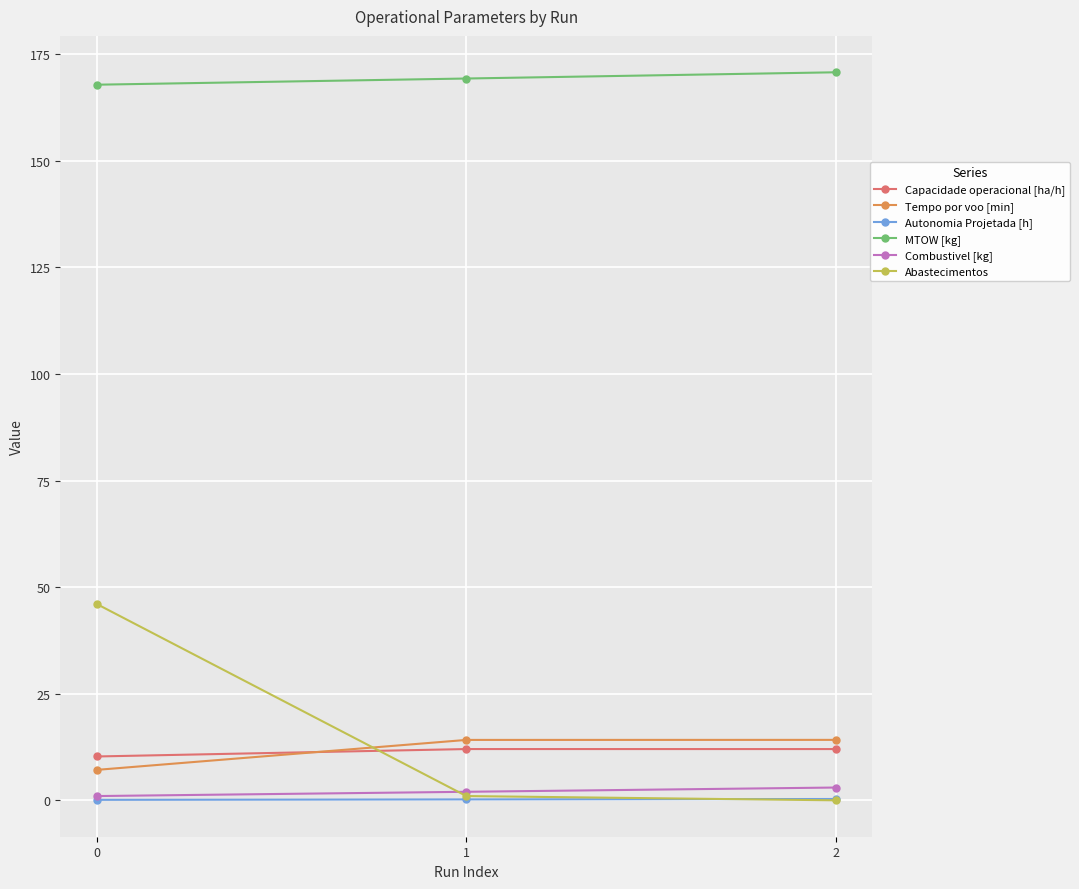

What is the value of the MTOW [kg] point at the 2nd from the left?

169.3